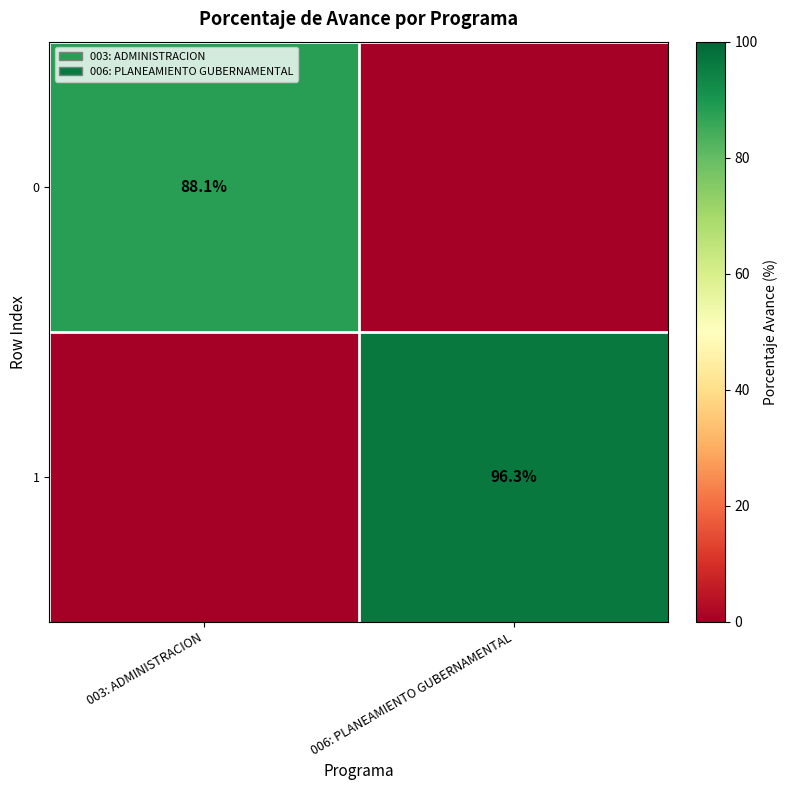

Is it true that 0 equals 124.1 at 003: ADMINISTRACION?

False